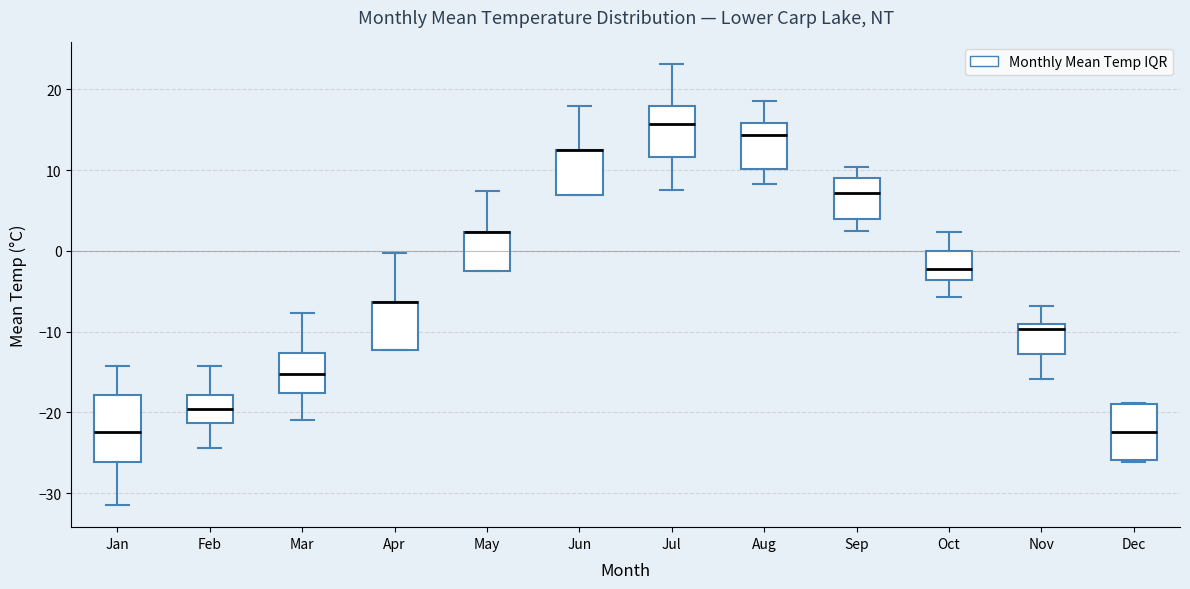

Reading left to right, read every box against the y-axis: the position of its median line, the range the box covers, and the ends of its whiskers. The values are not printed on the chart, so give them approximately, as read against the axis.

Jan: median -22, box -26 to -18, whiskers -31 to -14
Feb: median -20, box -21 to -18, whiskers -24 to -14
Mar: median -15, box -18 to -13, whiskers -21 to -8
Apr: median -6 (drawn on the box's upper edge), box -12 to -6, whiskers -12 to 0
May: median 2 (drawn on the box's upper edge), box -2 to 2, whiskers -2 to 7
Jun: median 13 (drawn on the box's upper edge), box 7 to 13, whiskers 7 to 18
Jul: median 16, box 12 to 18, whiskers 8 to 23
Aug: median 14, box 10 to 16, whiskers 8 to 19
Sep: median 7, box 4 to 9, whiskers 3 to 10
Oct: median -2, box -4 to 0, whiskers -6 to 2
Nov: median -10, box -13 to -9, whiskers -16 to -7
Dec: median -22, box -26 to -19, whiskers -26 to -19